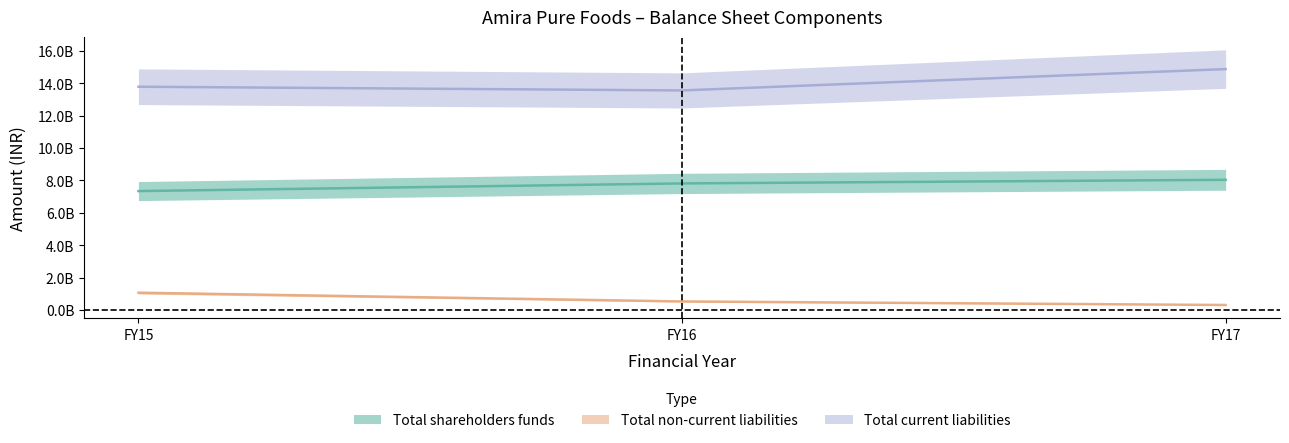

Reading left to right, transcribe all the data shown in this chart.

Total shareholders funds: FY15=7345300000	FY16=7818600000	FY17=8042600000
Total non-current liabilities: FY15=1064300000	FY16=525300000	FY17=305000000
Total current liabilities: FY15=13795900000	FY16=13566100000	FY17=14885900000